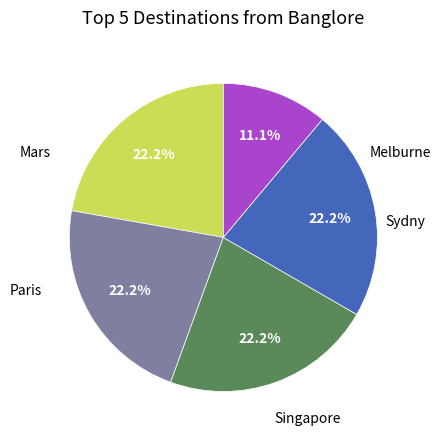

Is there a majority slice in this chart?

No